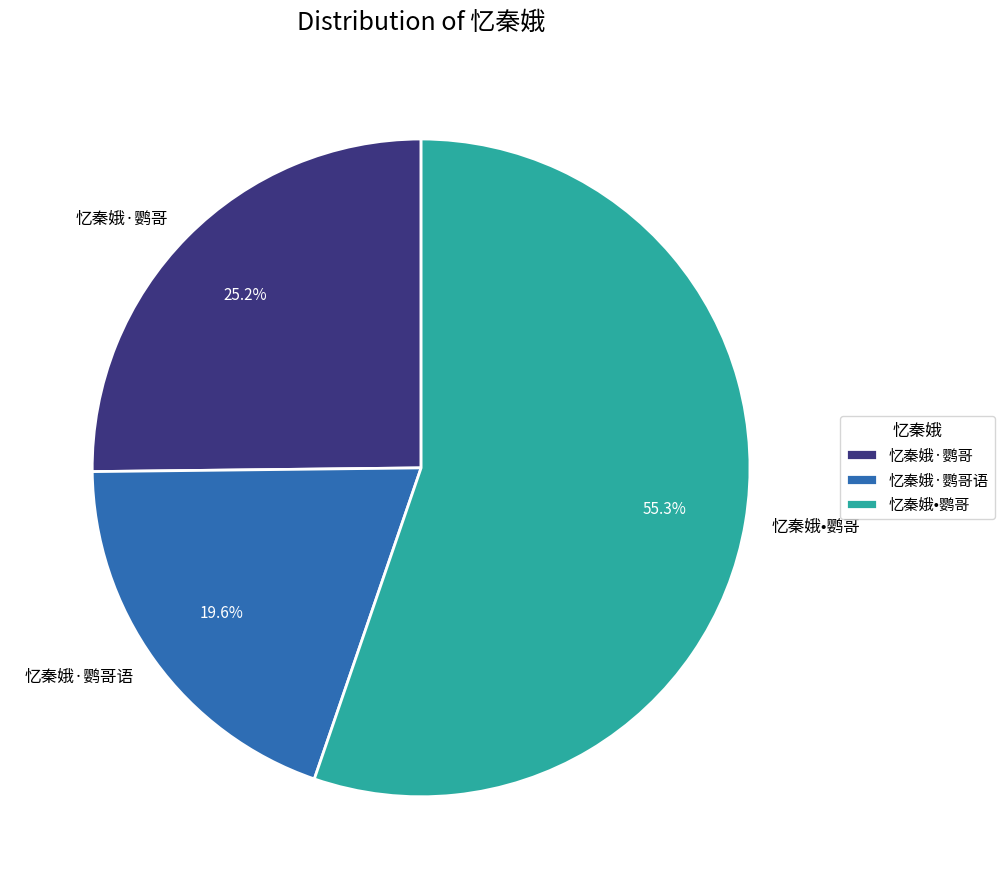

To the nearest percent, what is the difference between the 忆秦娥•鹦哥 and 忆秦娥·鹦哥 slice percentages?

30%